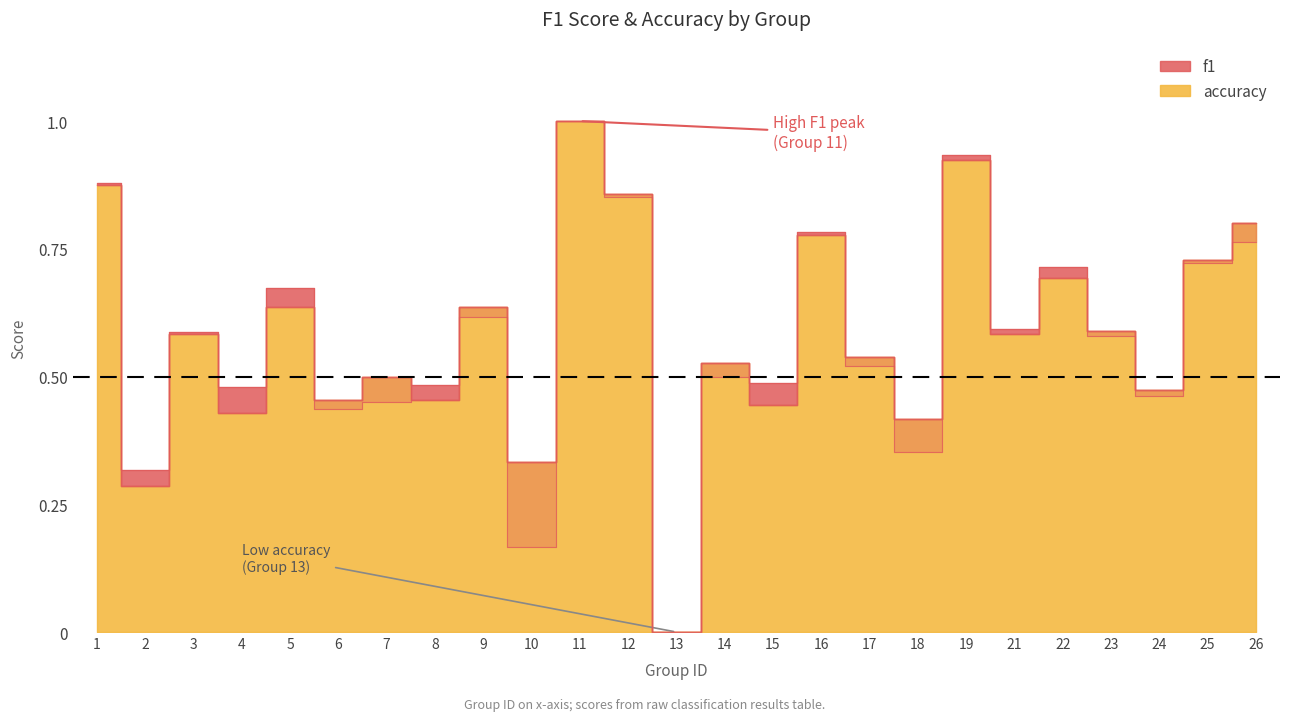

True or false: f1 has a value of 0.6 at 23.

True